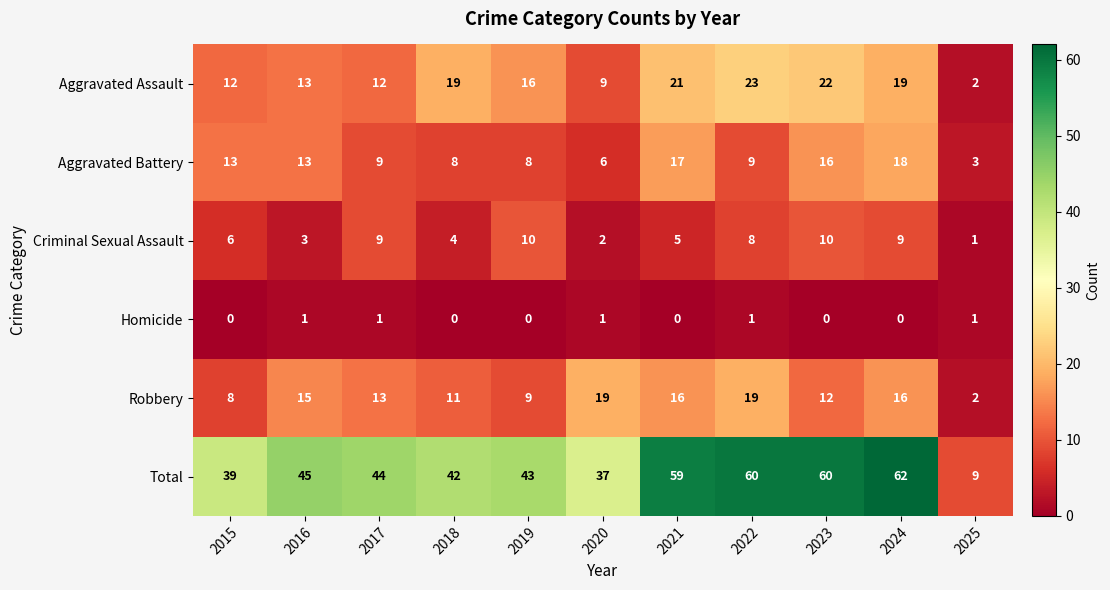

What is the sum of all Robbery values?

140